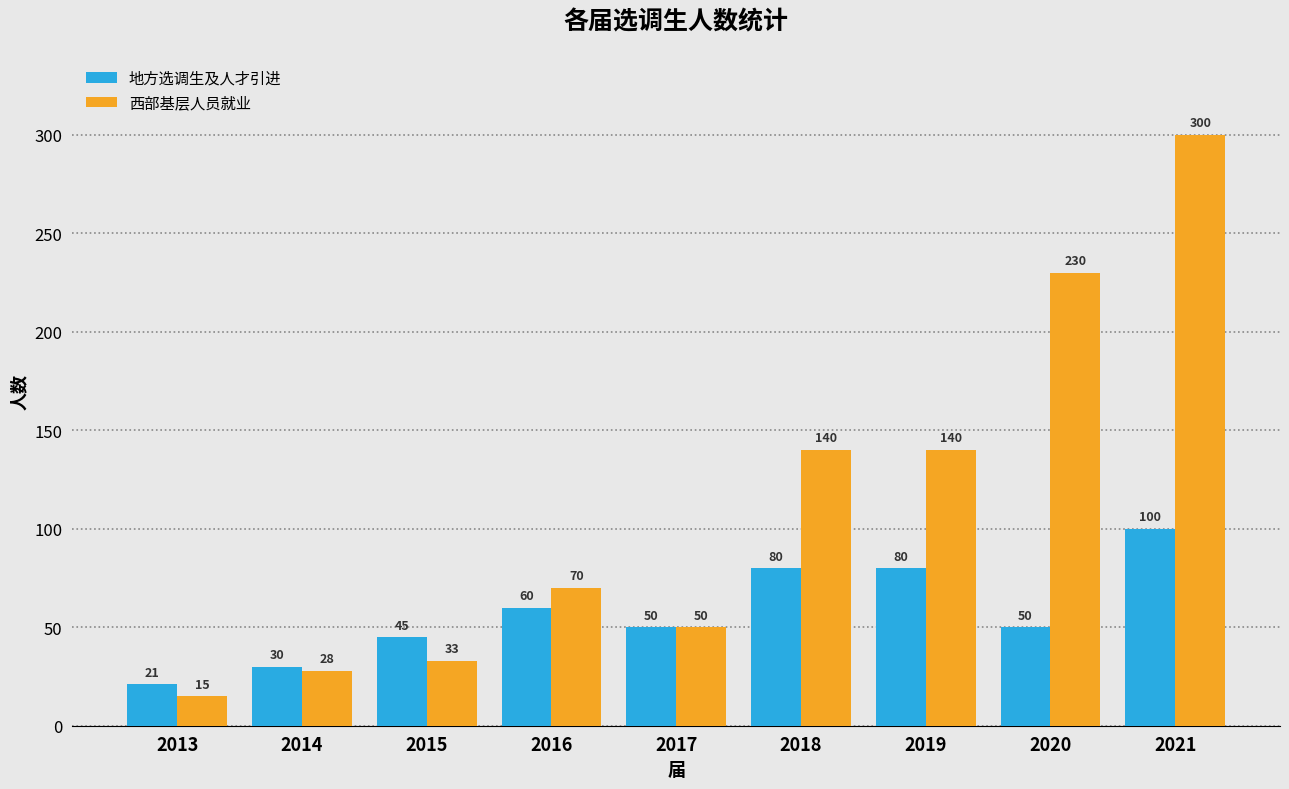

What is the difference between the maximum and minimum values in the 西部基层人员就业 series?

285